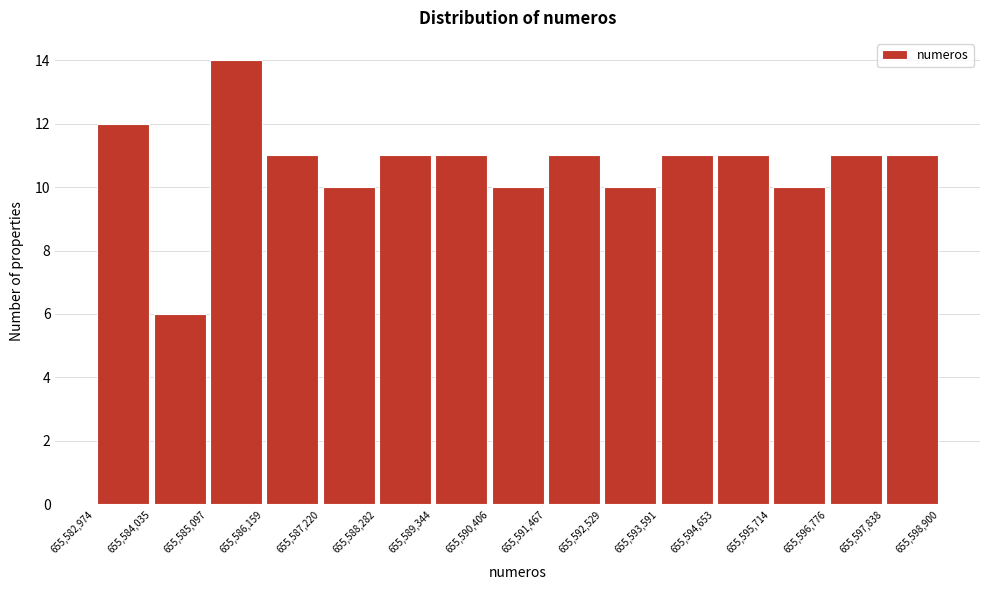

Reading left to right, transcribe this chart: for each bar, give the range it covers on the x-axis and its height. The values are not printed on the chart, so give them approximately, as read against the axis.

655,582,974 to 655,584,035: 12
655,584,035 to 655,585,097: 6
655,585,097 to 655,586,159: 14
655,586,159 to 655,587,220: 11
655,587,220 to 655,588,282: 10
655,588,282 to 655,589,344: 11
655,589,344 to 655,590,406: 11
655,590,406 to 655,591,467: 10
655,591,467 to 655,592,529: 11
655,592,529 to 655,593,591: 10
655,593,591 to 655,594,653: 11
655,594,653 to 655,595,714: 11
655,595,714 to 655,596,776: 10
655,596,776 to 655,597,838: 11
655,597,838 to 655,598,900: 11